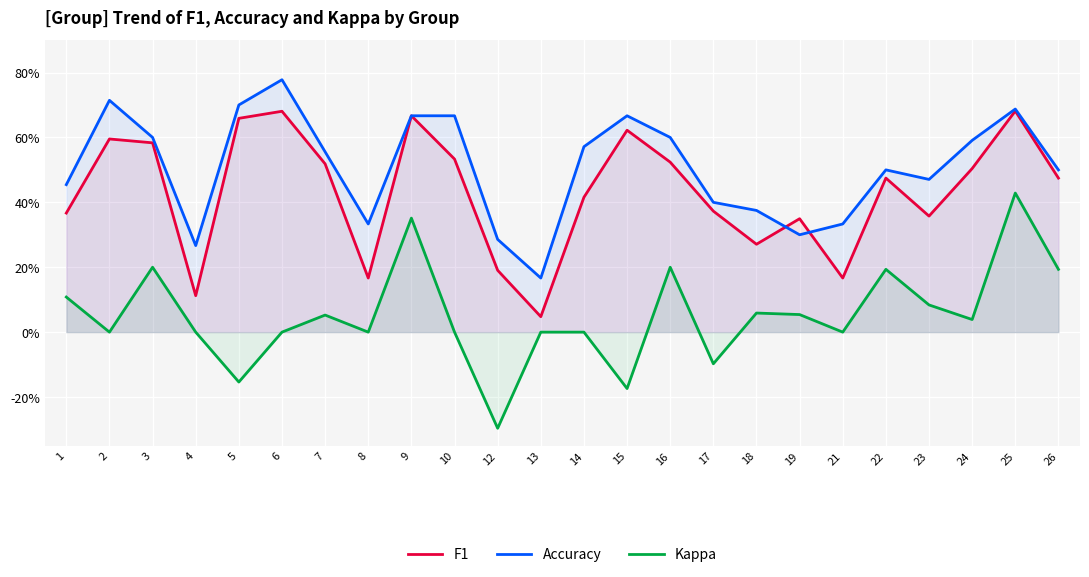

At how many categories does at least one series exceed 0?

24